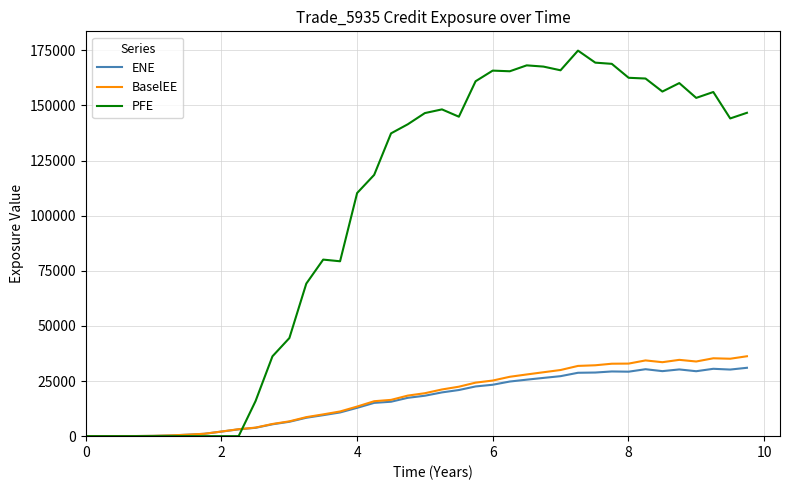

What is the average value of the PFE series?

100532.8